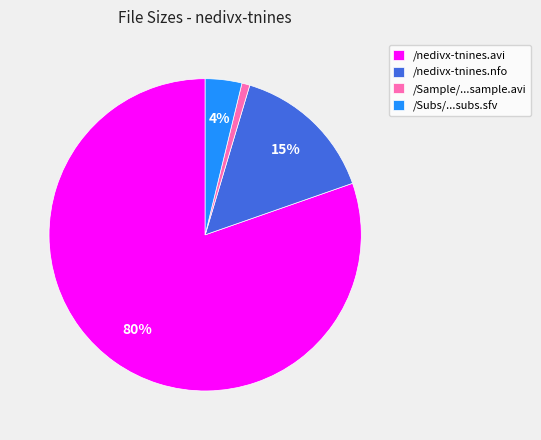

True or false: /nedivx-tnines.nfo accounts for 15% of the total.

True